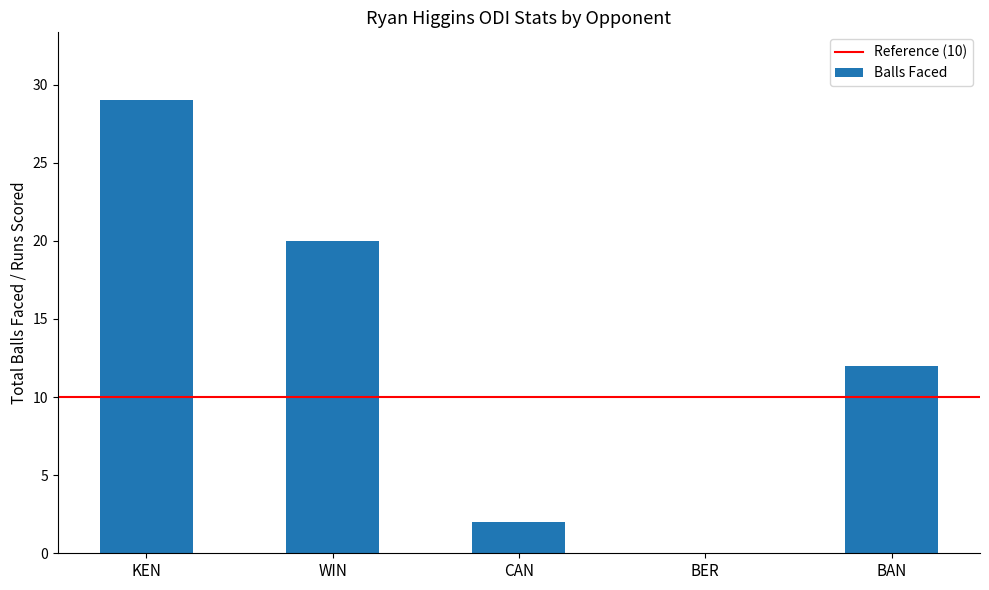

Which has a higher value, BAN or WIN?

WIN